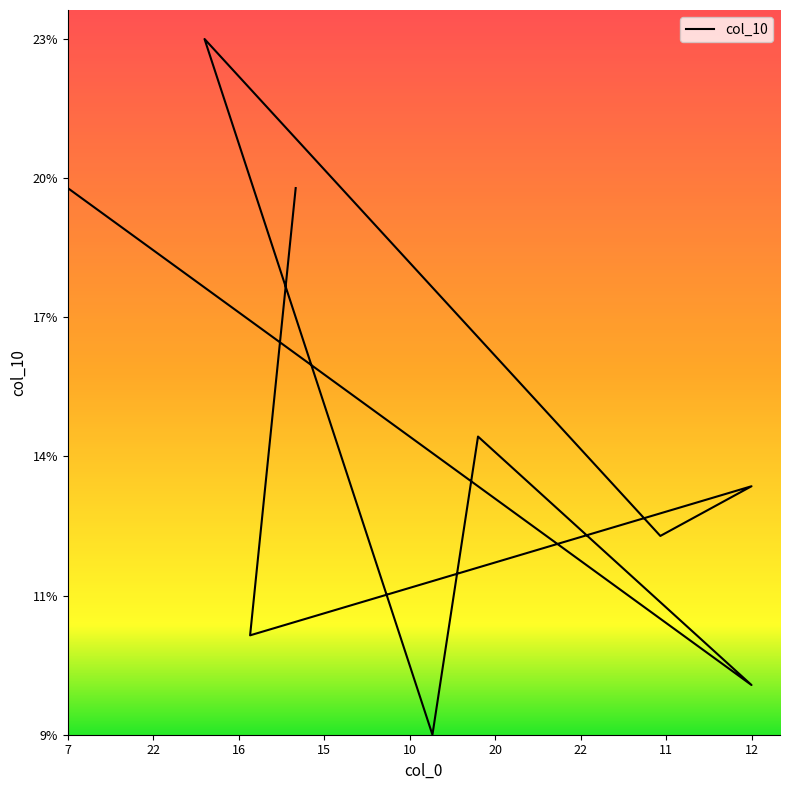

How many distinct data groups are displayed?

1